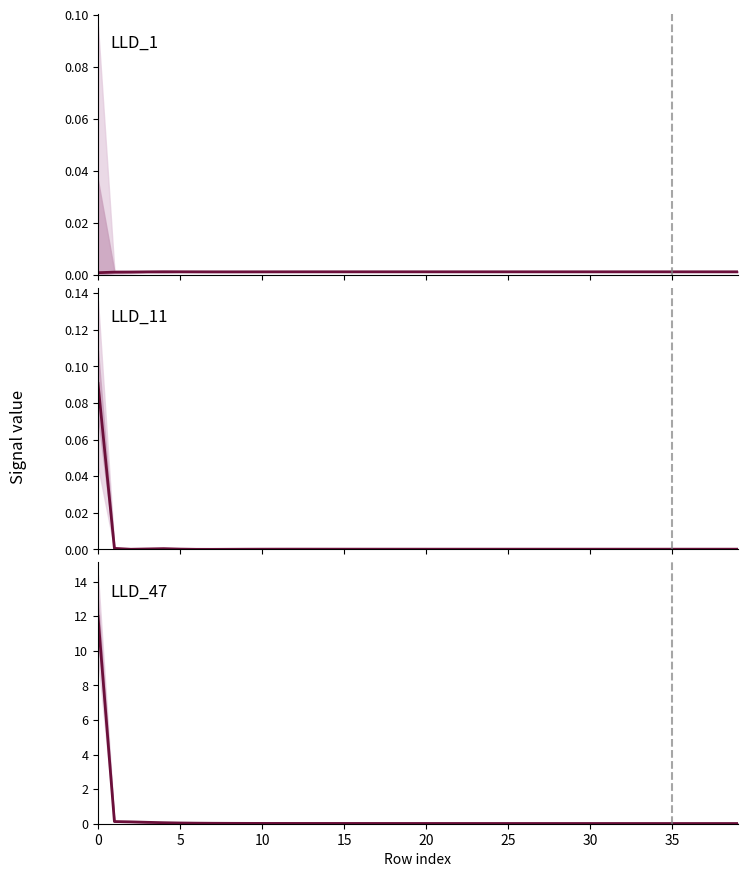

How many series are shown in this chart?

3